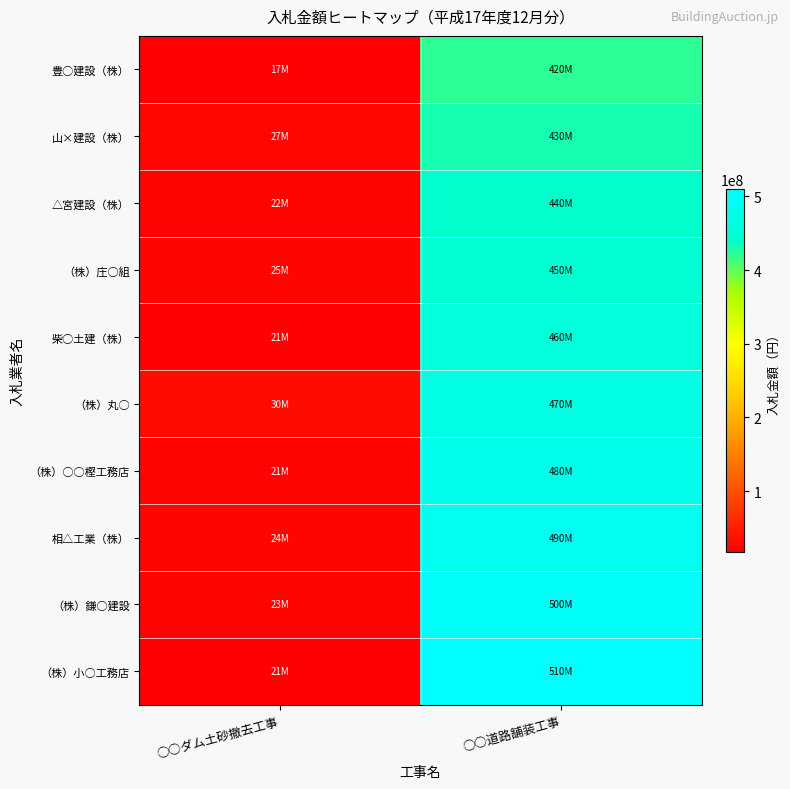

At which category is the sum across all series the highest?

○○道路舗装工事